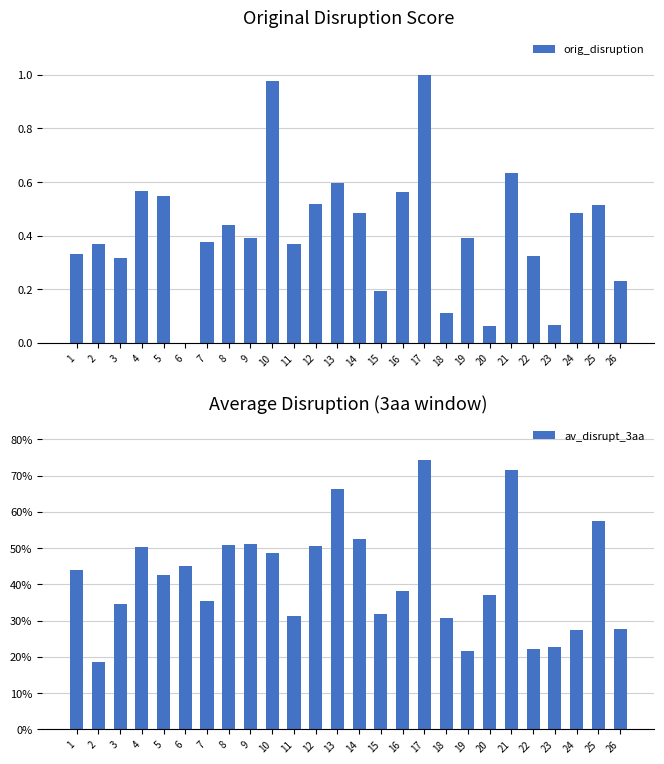

Is it true that orig_disruption equals 0.5 at 25?

True